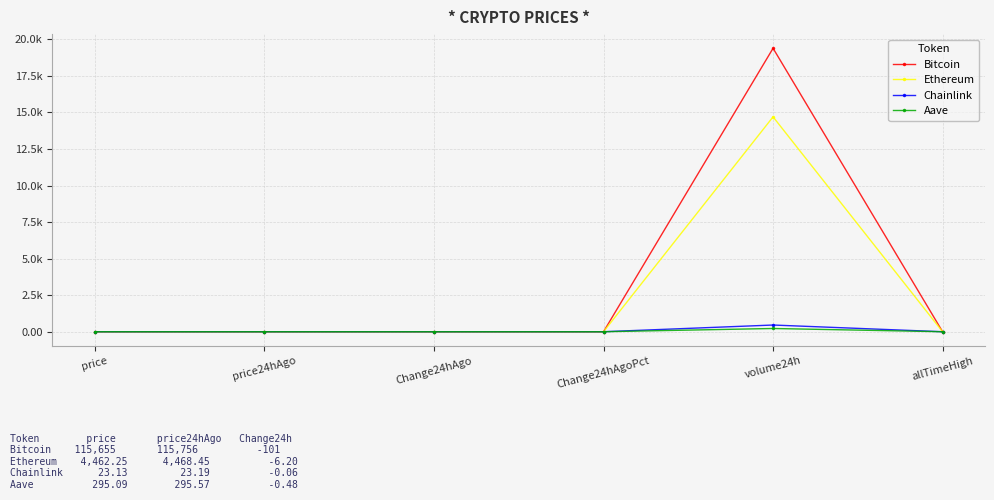

Between which two adjacent categories do Bitcoin and Aave first intersect?

price24hAgo and Change24hAgo